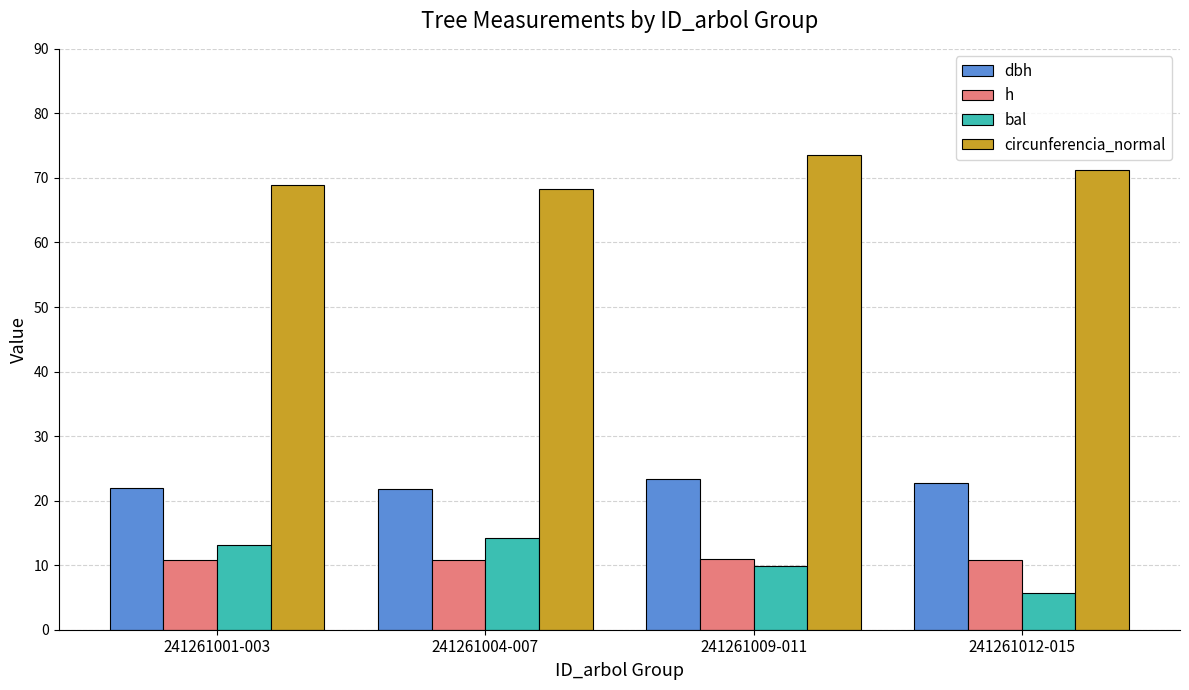

Which series has the largest total across all categories?

circunferencia_normal